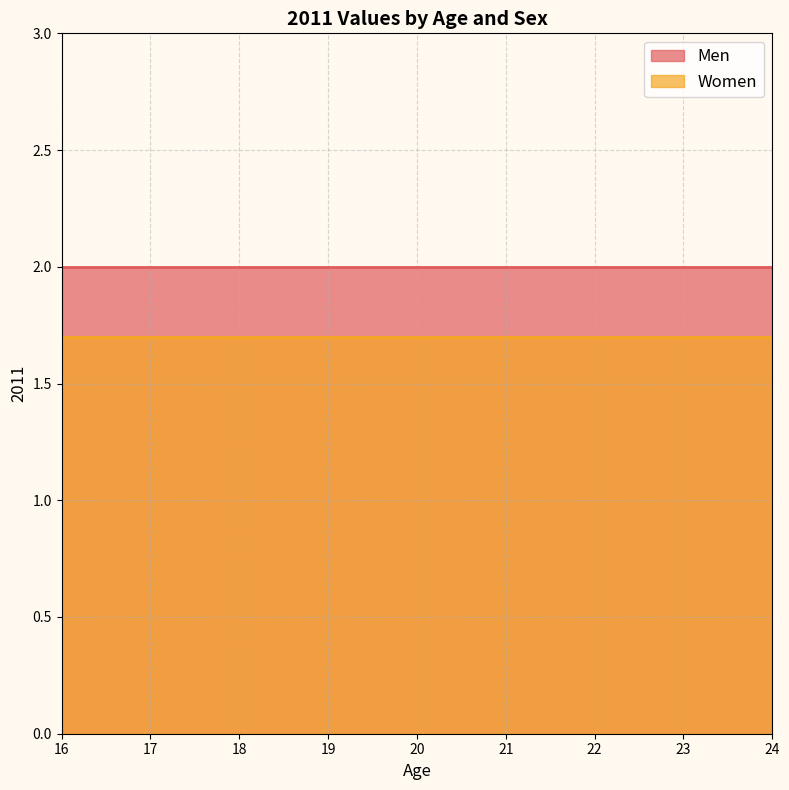

Reading left to right, extract all data points from this chart.

Men: 2.0	2.0	2.0	2.0	2.0	2.0	2.0	2.0	2.0
Women: 1.7	1.7	1.7	1.7	1.7	1.7	1.7	1.7	1.7